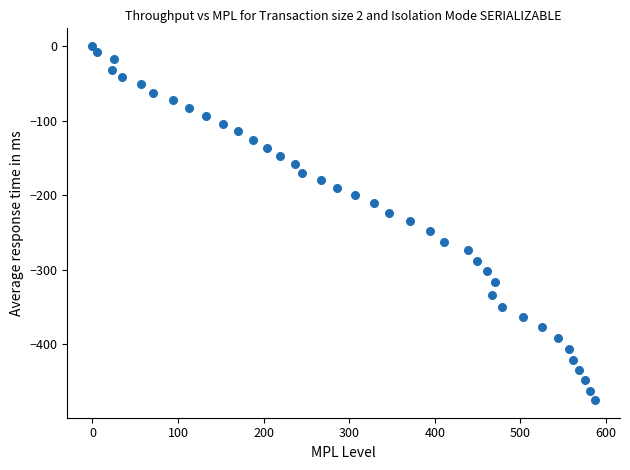

What is the range of Y values (max minus min)?

474.8